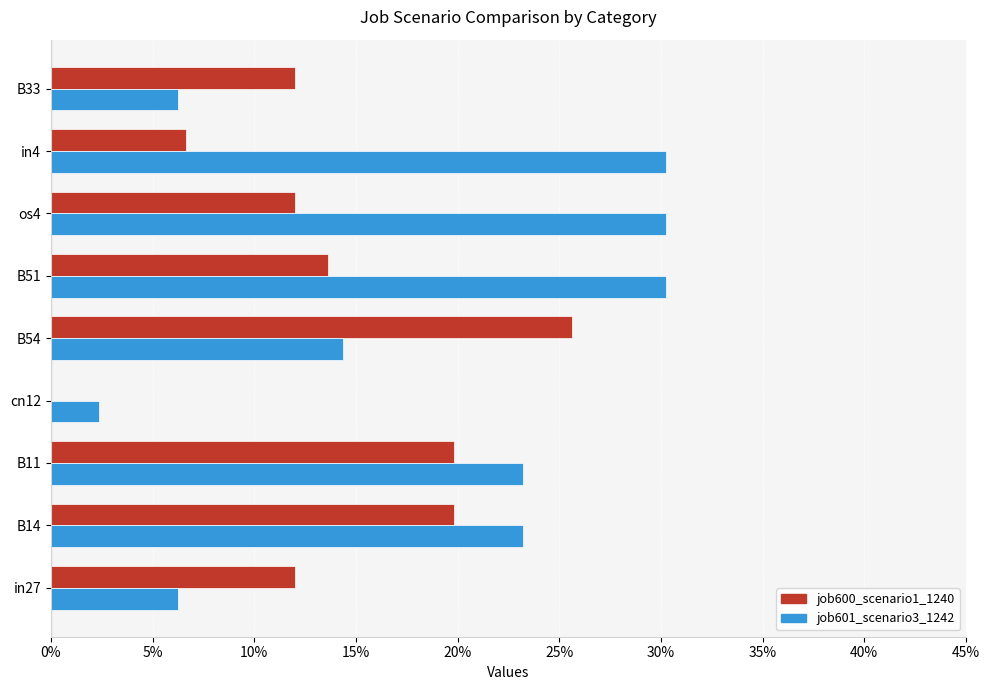

What are all the series names shown in the legend?

job600_scenario1_1240, job601_scenario3_1242